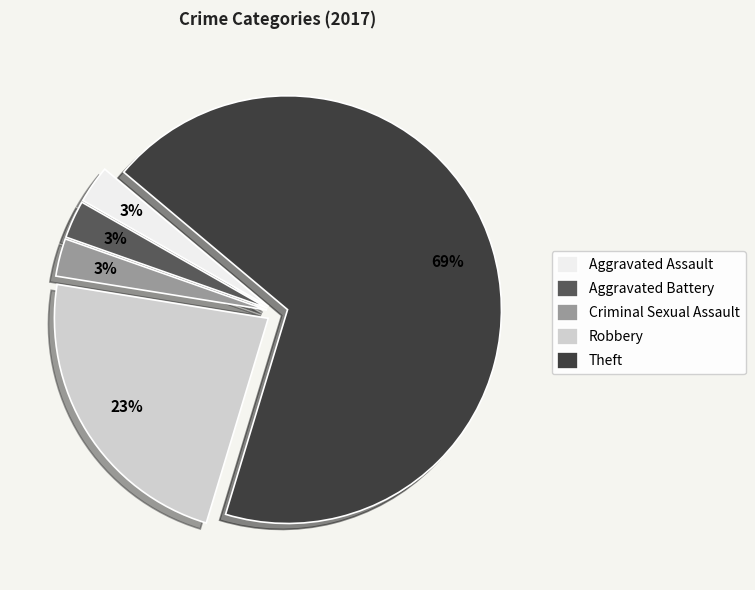

Is the sum of Criminal Sexual Assault and Aggravated Assault greater than half?

No